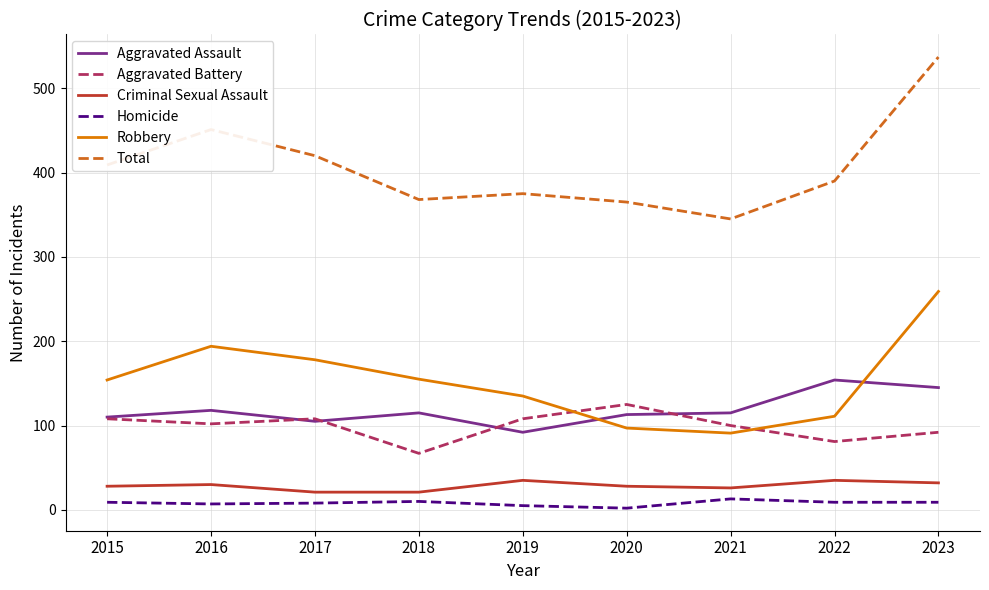

What is the sum of the Total values at 2015 and 2022?

799